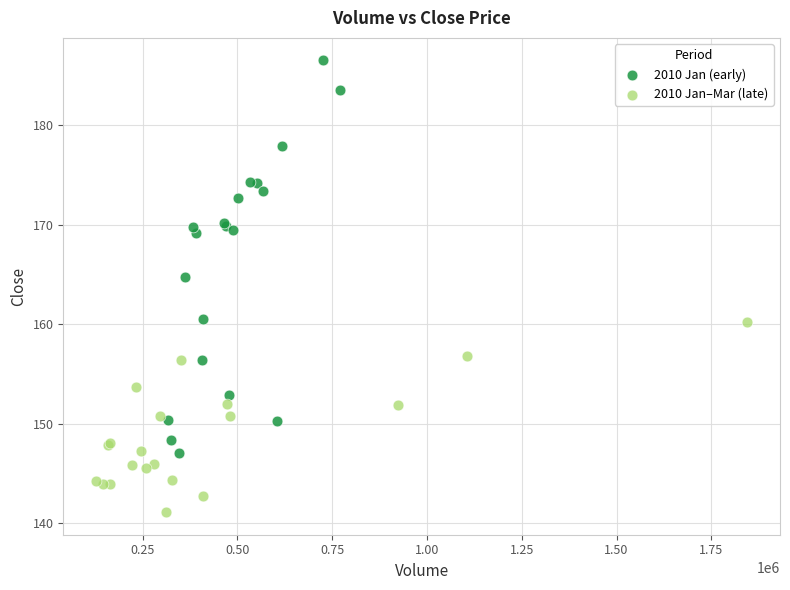

Which series has the largest Y range (max minus min)?

2010 Jan (early)